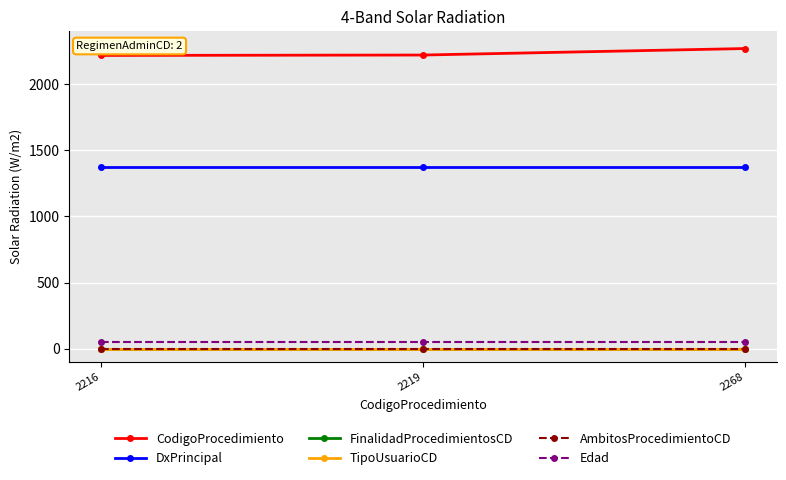

At 2216, list the series in order from largest to smallest.

CodigoProcedimiento, DxPrincipal, Edad, FinalidadProcedimientosCD, TipoUsuarioCD, AmbitosProcedimientoCD